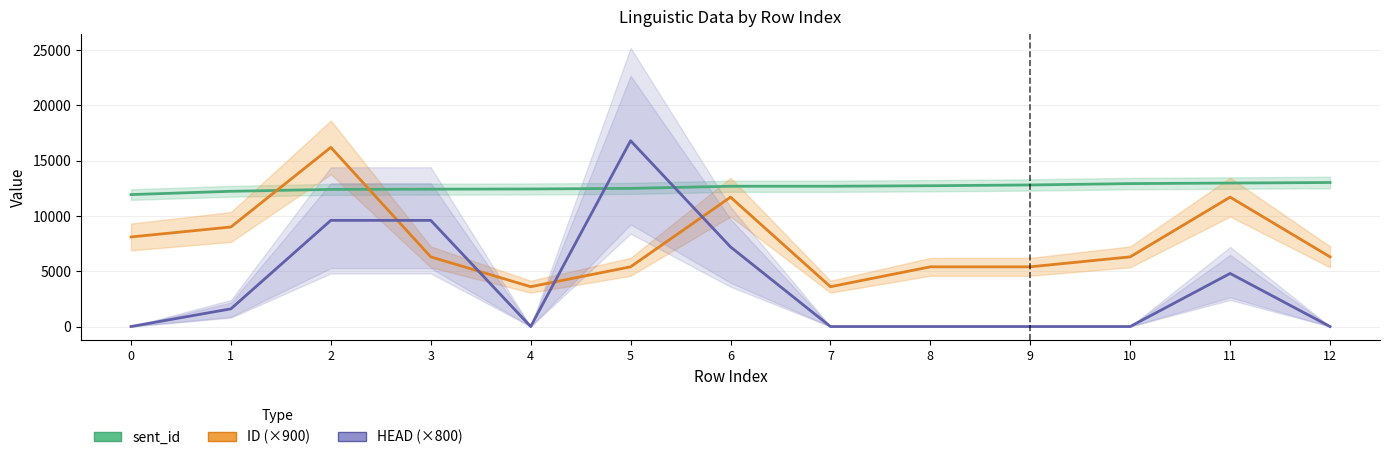

Which series changed the most between 11 and 12?

ID (×900)